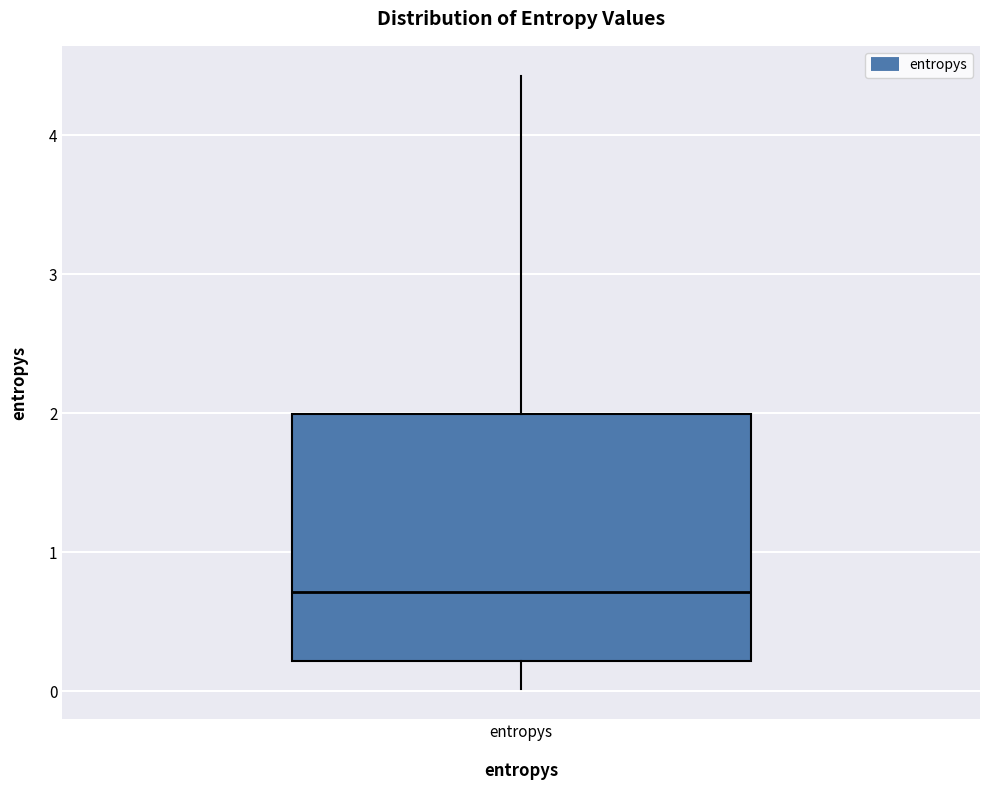

Where does the median line of the box for entropys sit on the y-axis? The values are not printed on the chart, so give them approximately, as read against the axis.

0.7